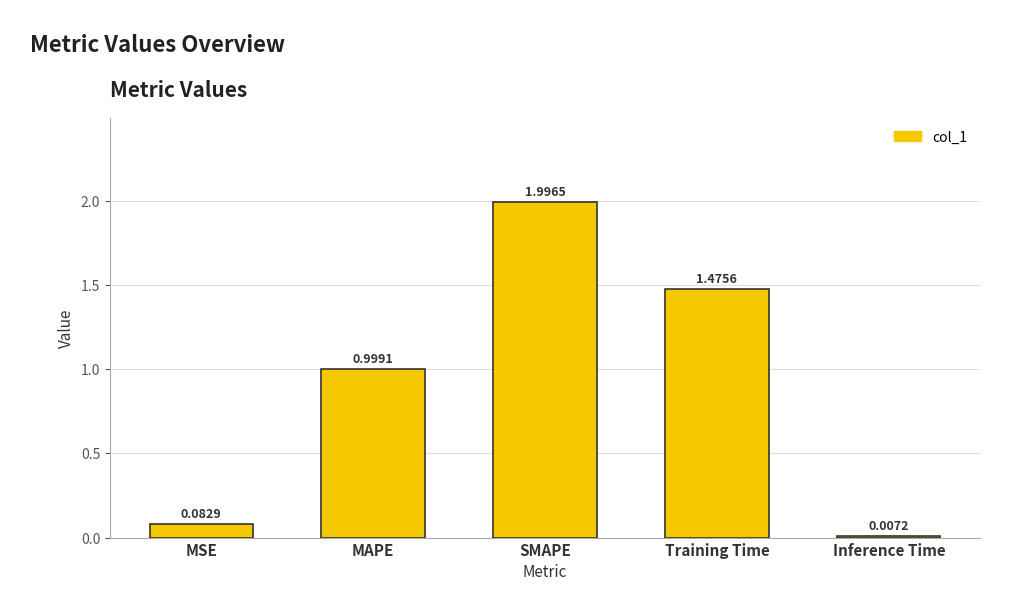

What is the change in value from MSE to SMAPE?

+1.9